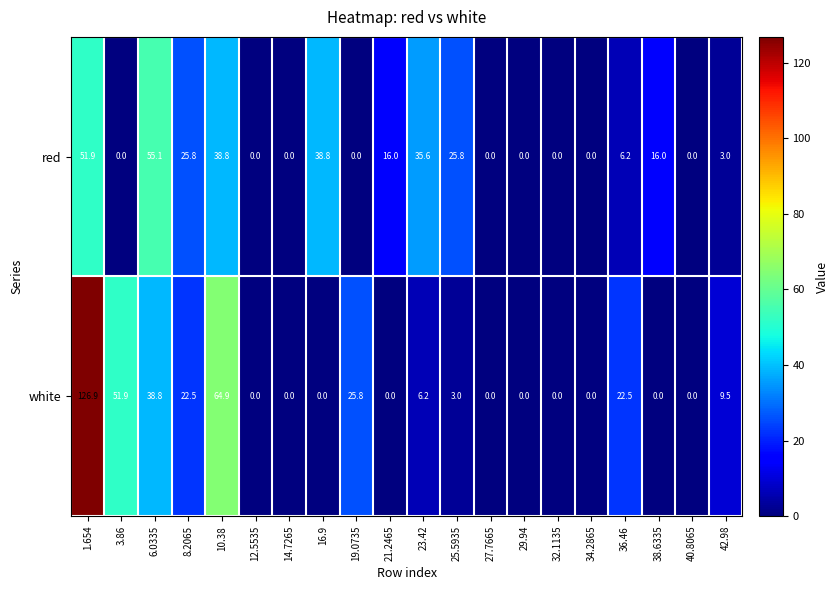

At how many categories does at least one series exceed 85?

1